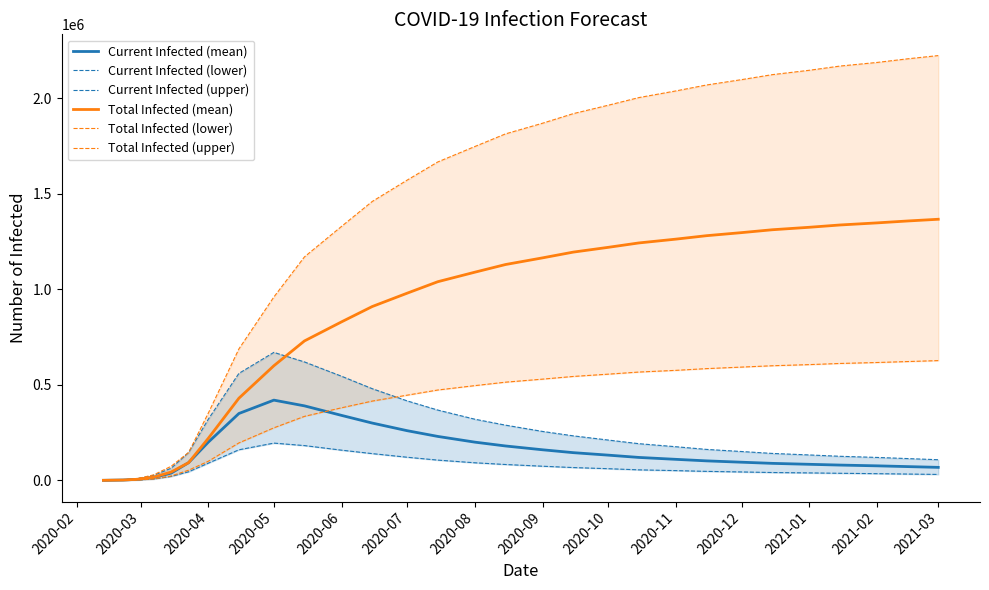

How many lines are shown in the chart?

6